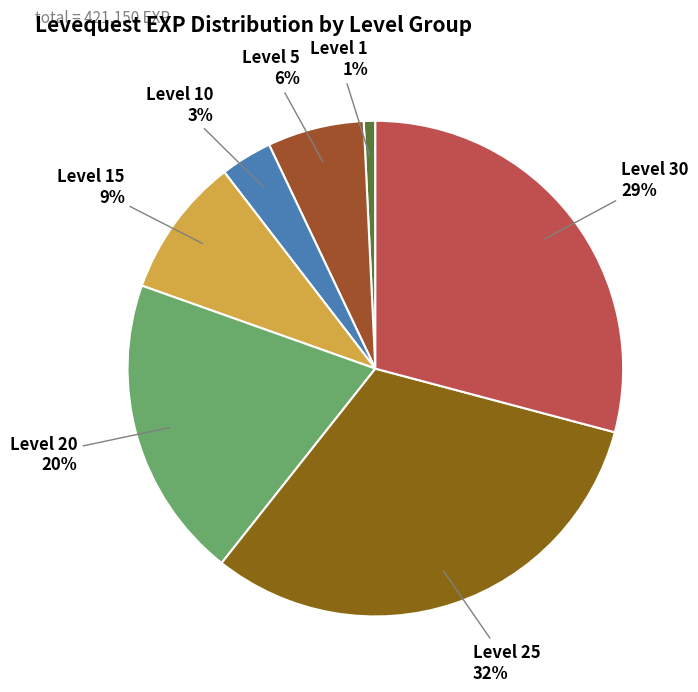

Count the number of slices in the pie.

7